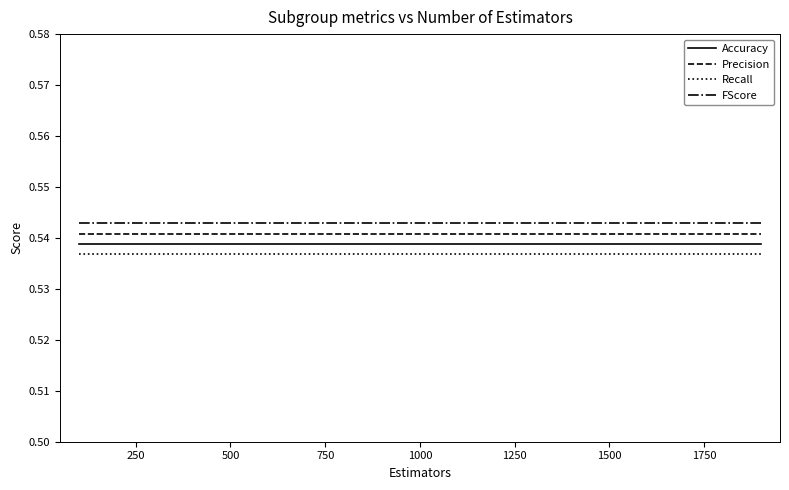

True or false: Recall and Accuracy intersect in this chart.

False